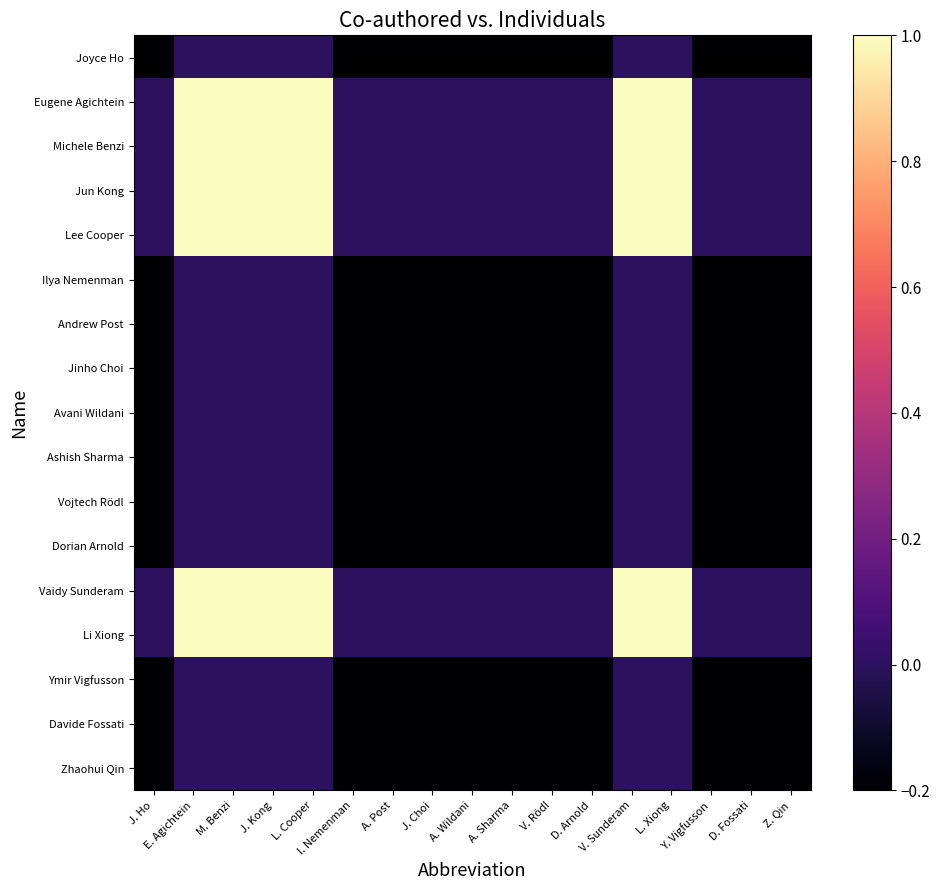

What is the spread (max minus min) of values at V. Sunderam?

1.0